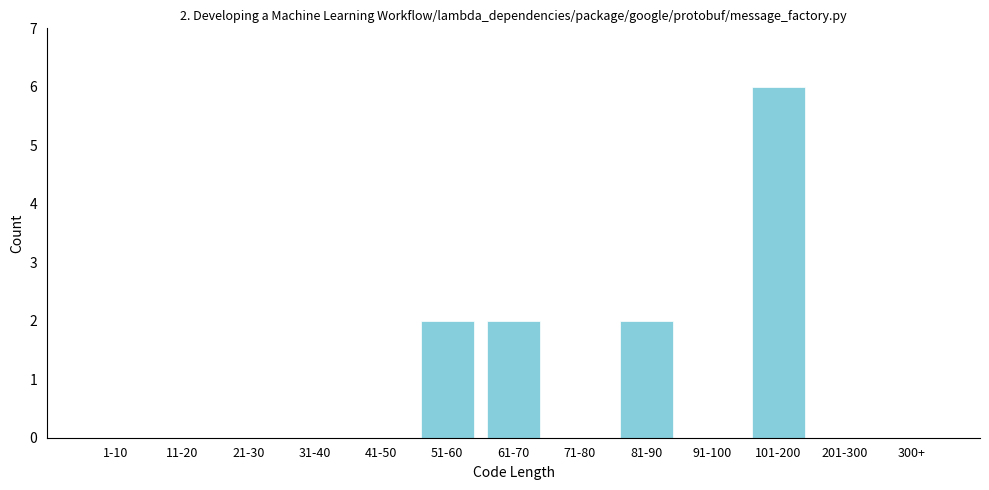

Reading left to right, list all the values displayed in this chart.

1-10=0	11-20=0	21-30=0	31-40=0	41-50=0	51-60=2	61-70=2	71-80=0	81-90=2	91-100=0	101-200=6	201-300=0	300+=0